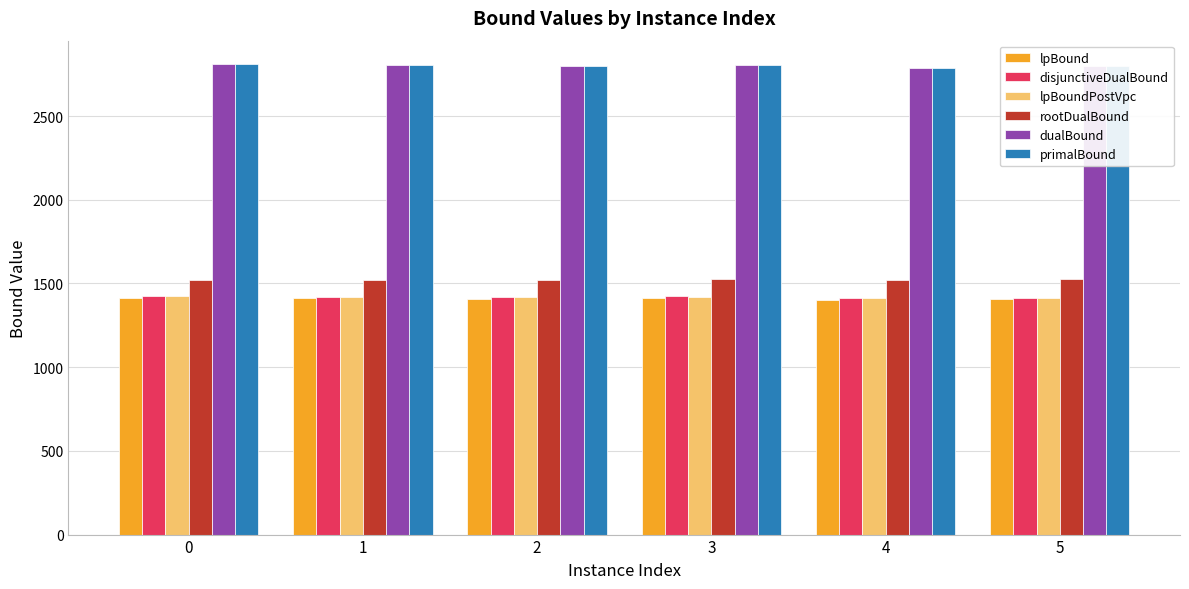

What is the sum of the primalBound values at 2 and 5?

5596.0